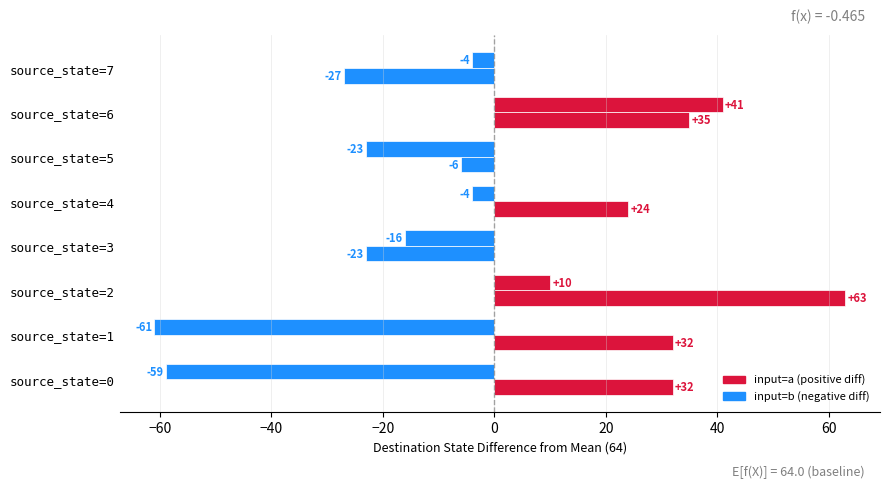

How many distinct data groups are displayed?

2